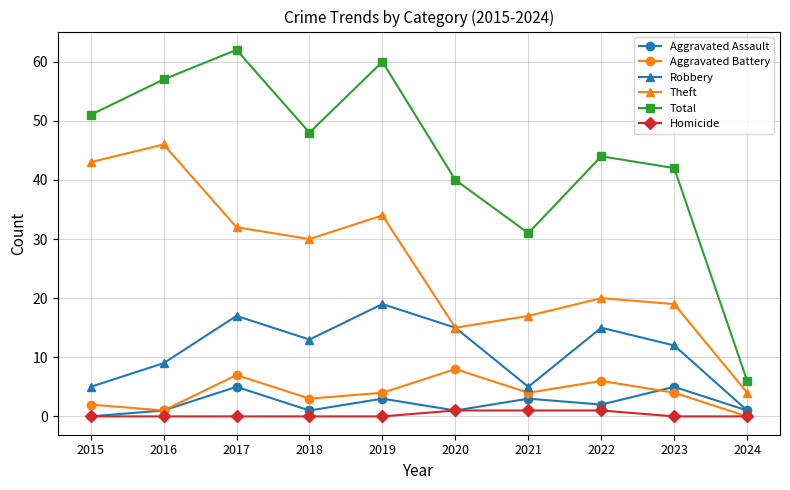

Where is the first local maximum for Aggravated Assault?

2017